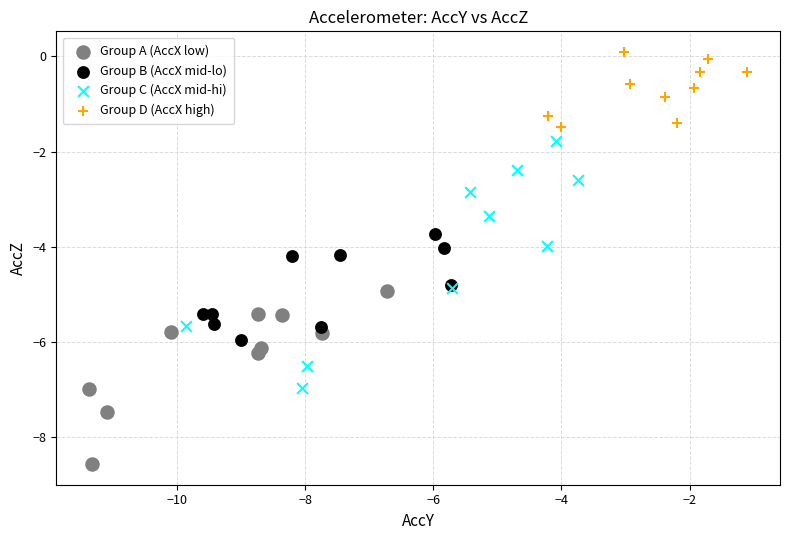

What are all the series names shown in the legend?

Group A (AccX low), Group B (AccX mid-lo), Group C (AccX mid-hi), Group D (AccX high)